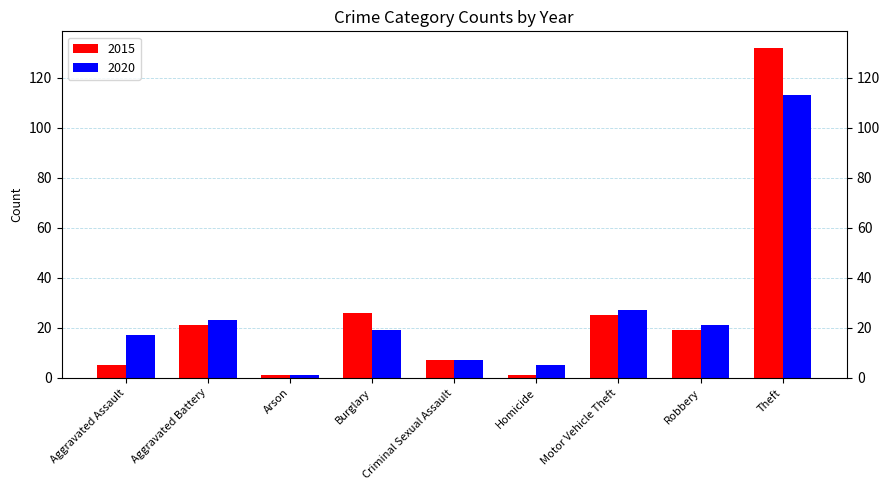

At which category is the sum across all series the highest?

Theft